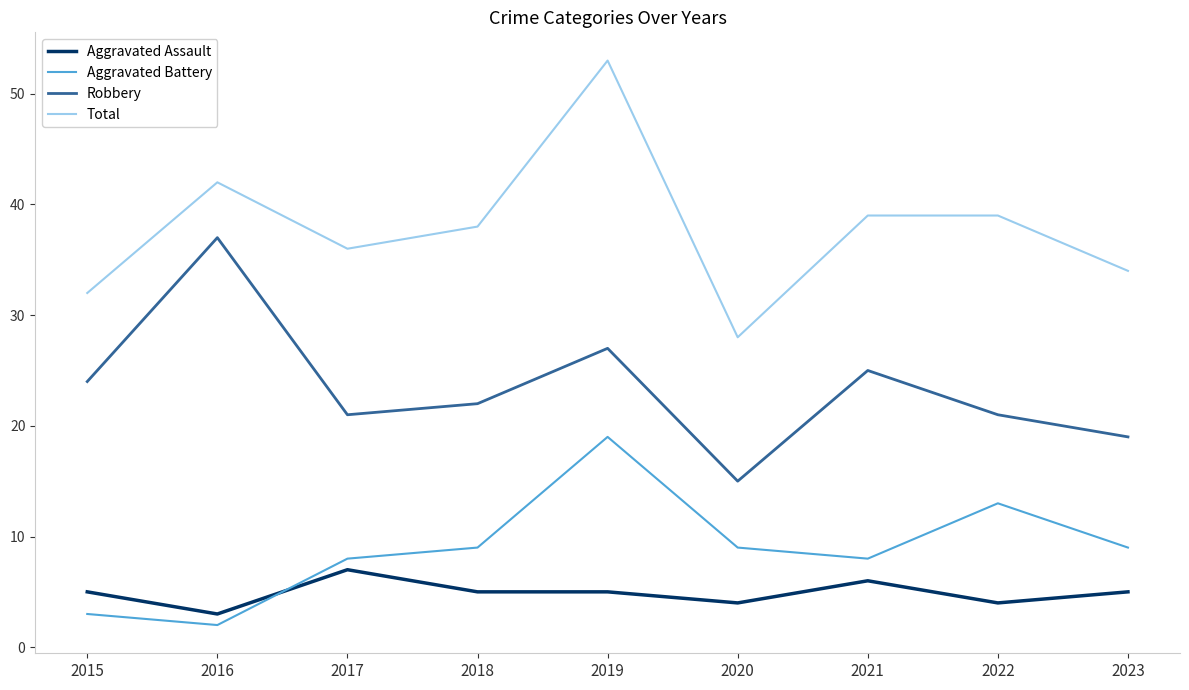

Rank the series by their maximum value, from highest to lowest.

Total, Robbery, Aggravated Battery, Aggravated Assault